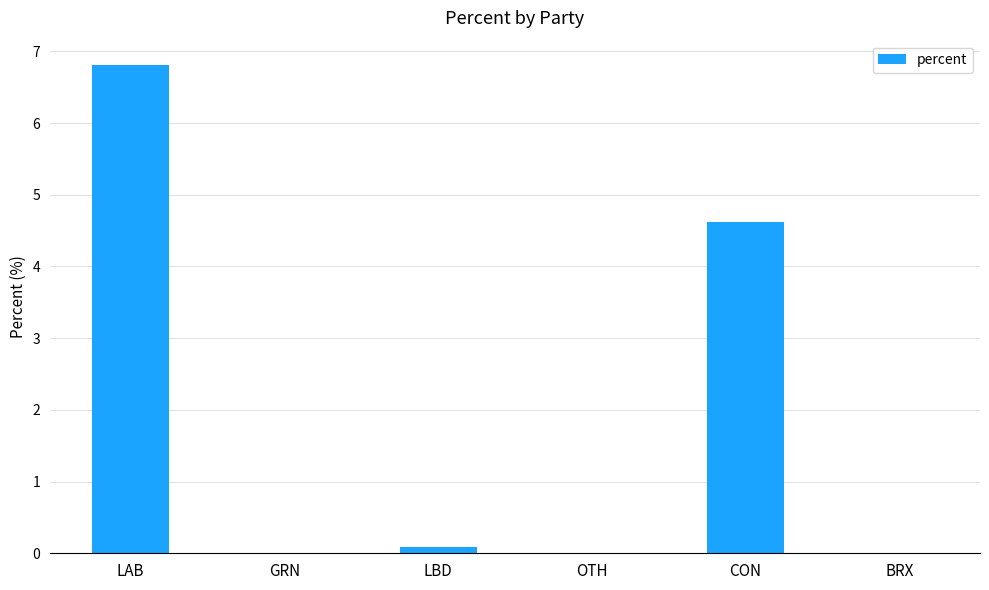

What is the sum of all values?

11.5